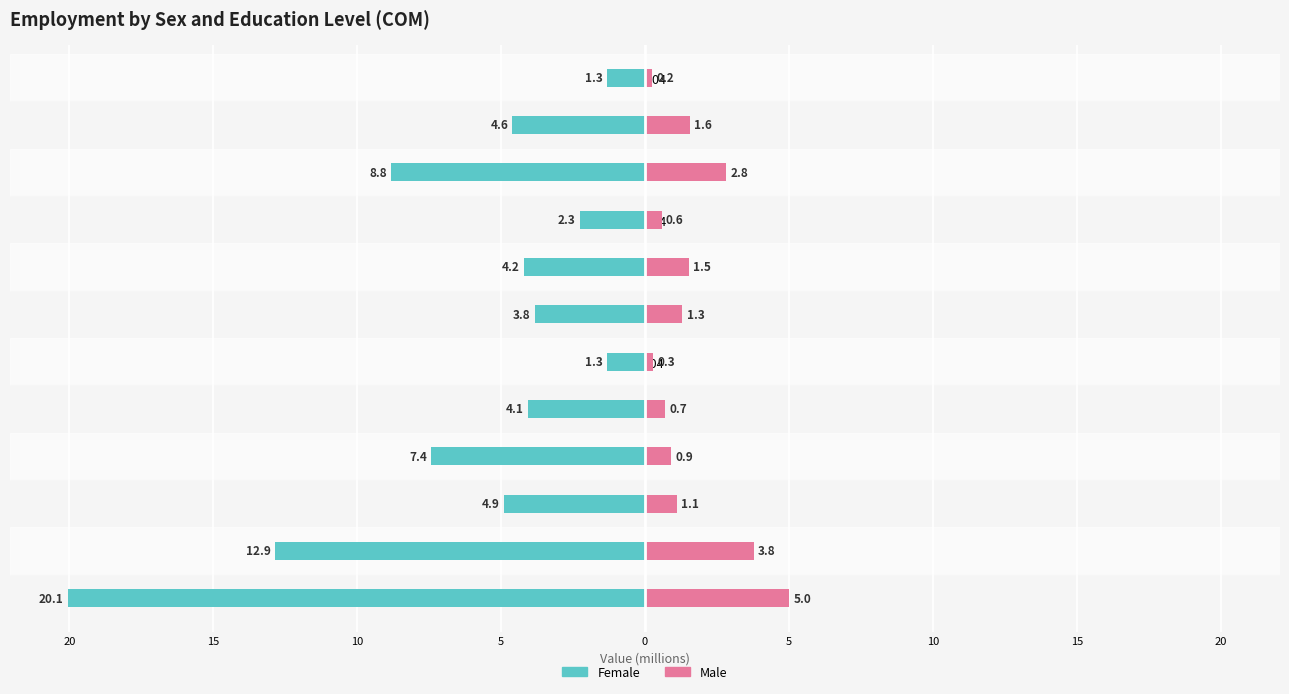

How many groups of bars are there?

12